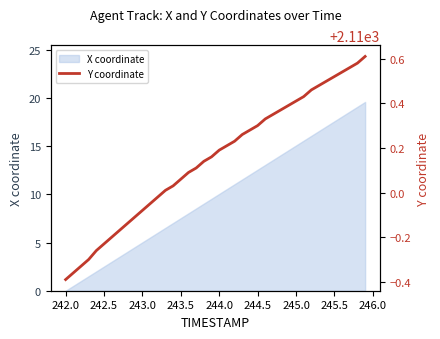

True or false: the data has more than 1 interior local peaks.

False